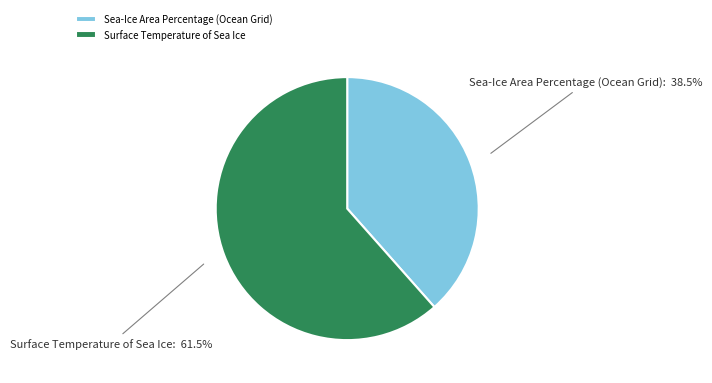

What percentage do Surface Temperature of Sea Ice and Sea-Ice Area Percentage (Ocean Grid) together represent?

100.0%